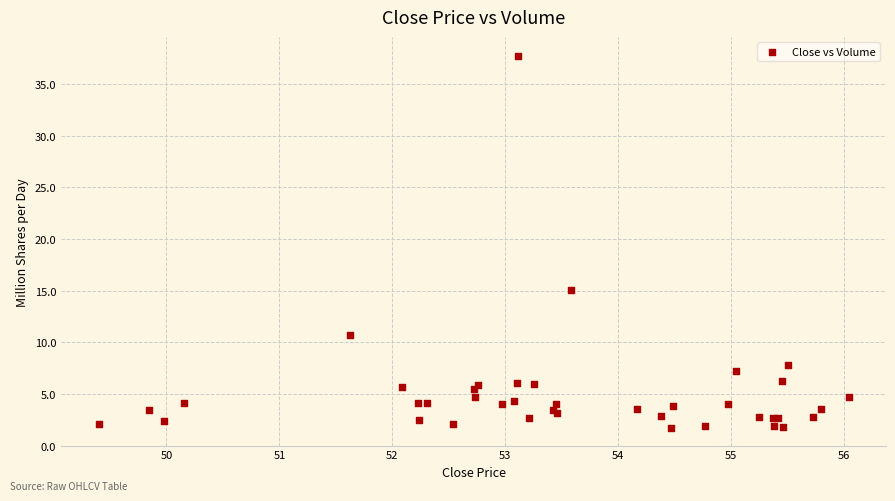

What Y value in the scatter plot is closest to 19?

15.0